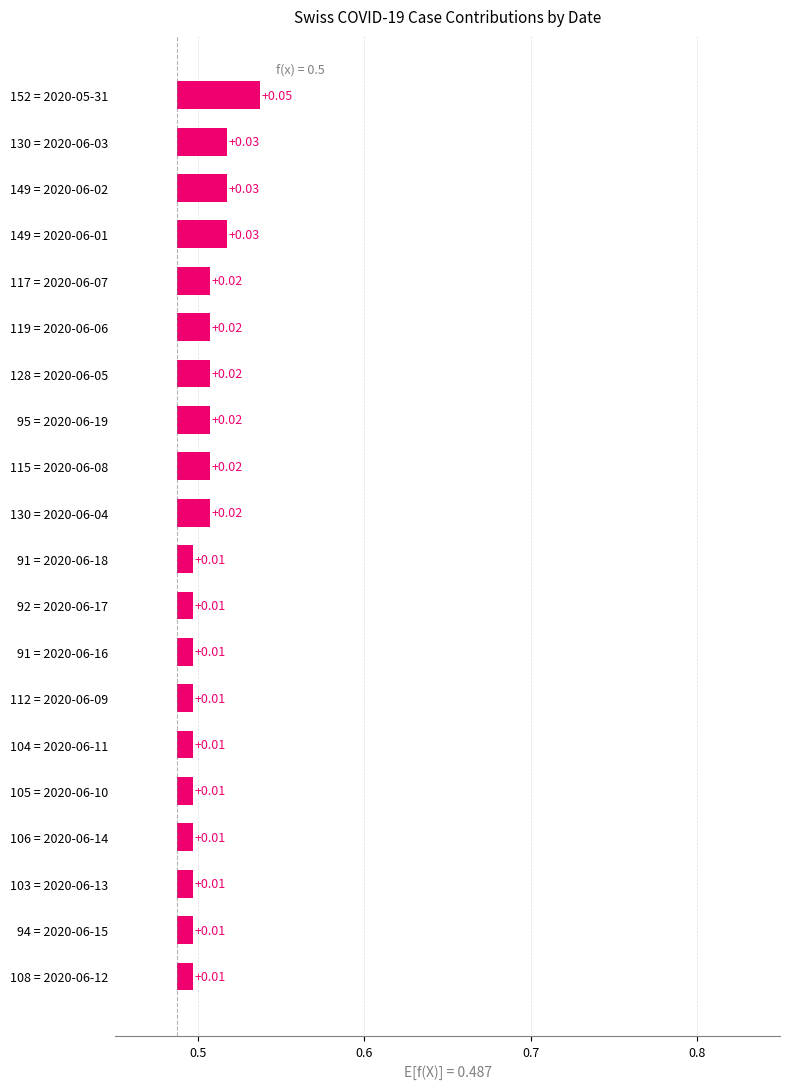

Reading left to right, extract all data points from this chart.

0.1	0.0	0.0	0.0	0.0	0.0	0.0	0.0	0.0	0.0	0.0	0.0	0.0	0.0	0.0	0.0	0.0	0.0	0.0	0.0